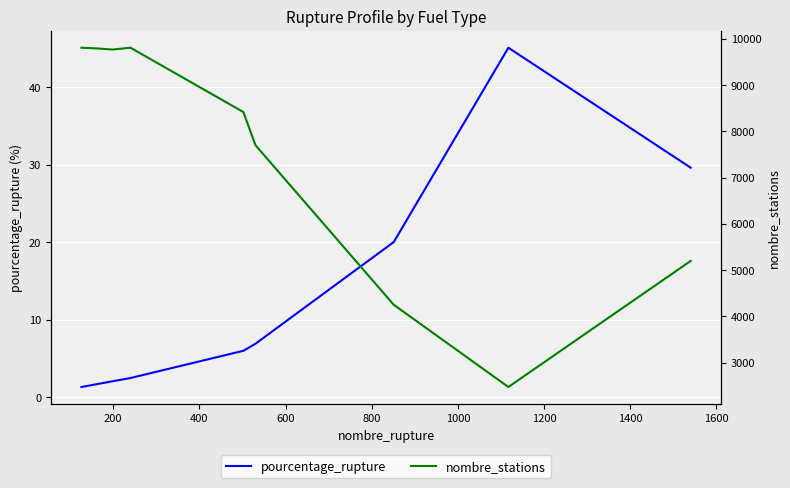

True or false: pourcentage_rupture and nombre_stations intersect in this chart.

False